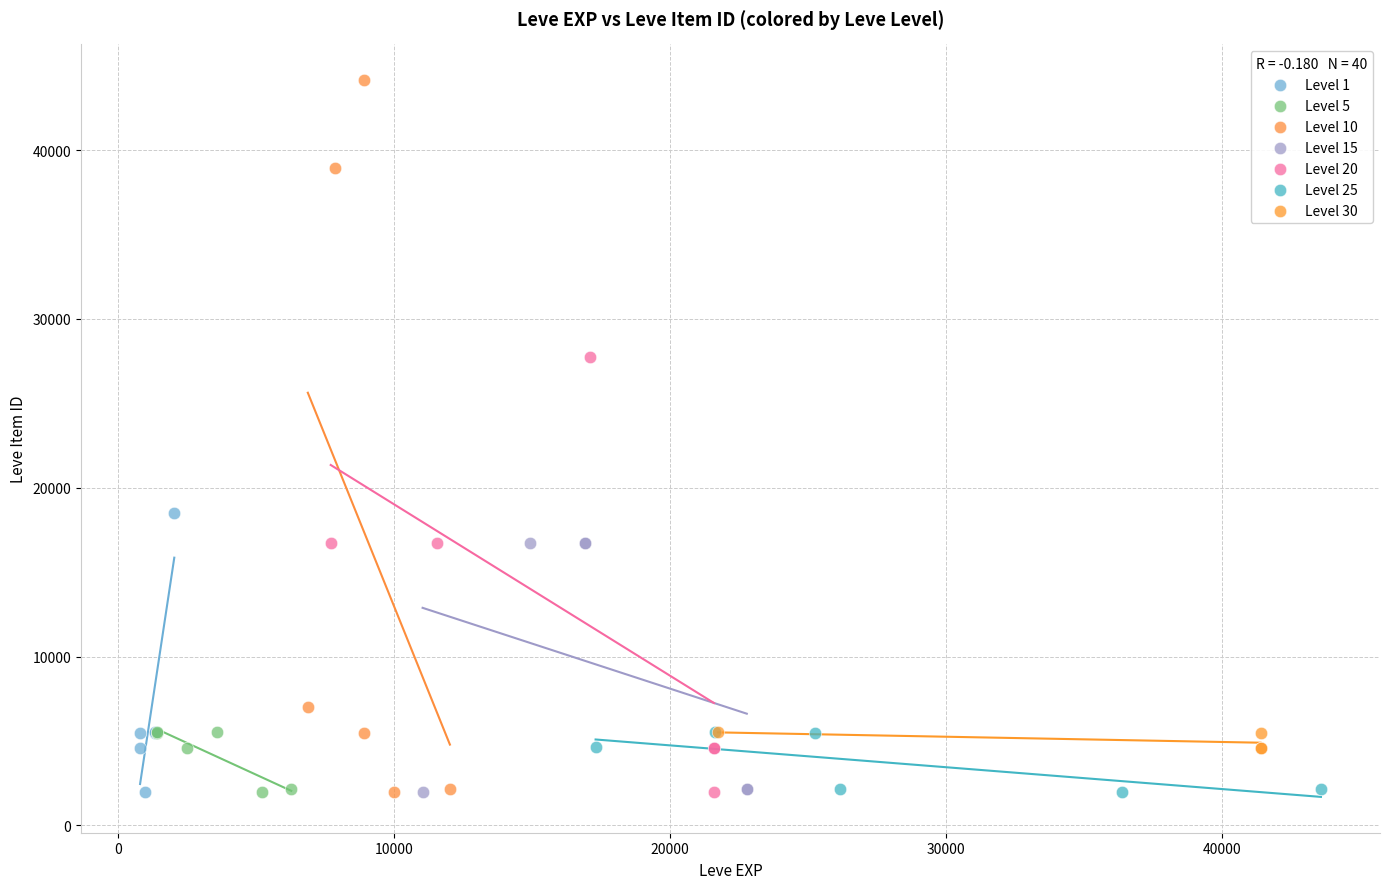

Which series reaches the maximum Y coordinate?

Level 10